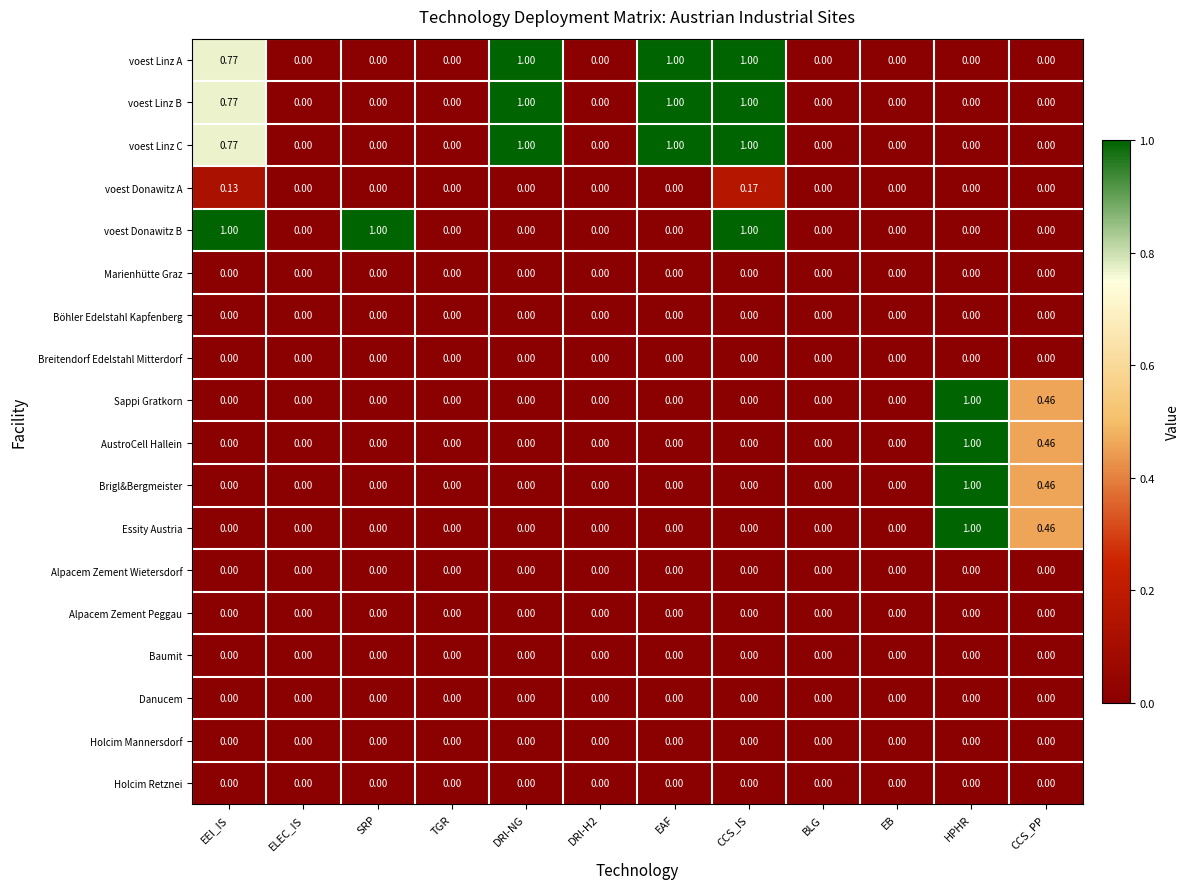

How many distinct data groups are displayed?

18